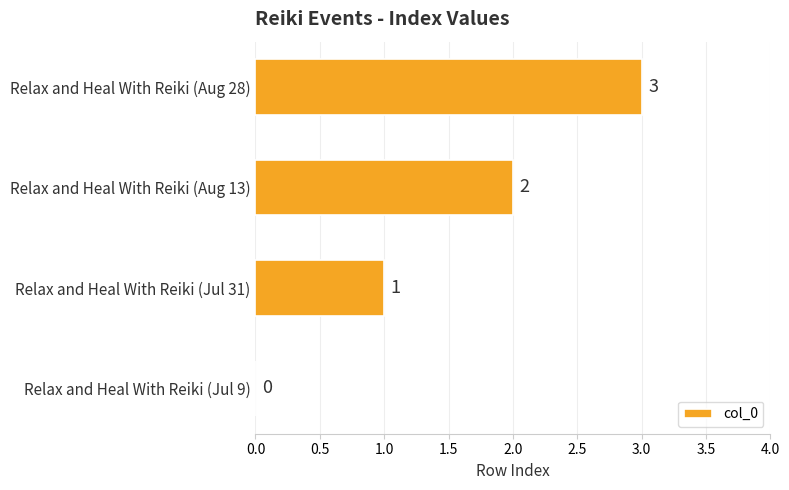

The value at Relax and Heal With Reiki (Jul 9) is 0. True or false?

True